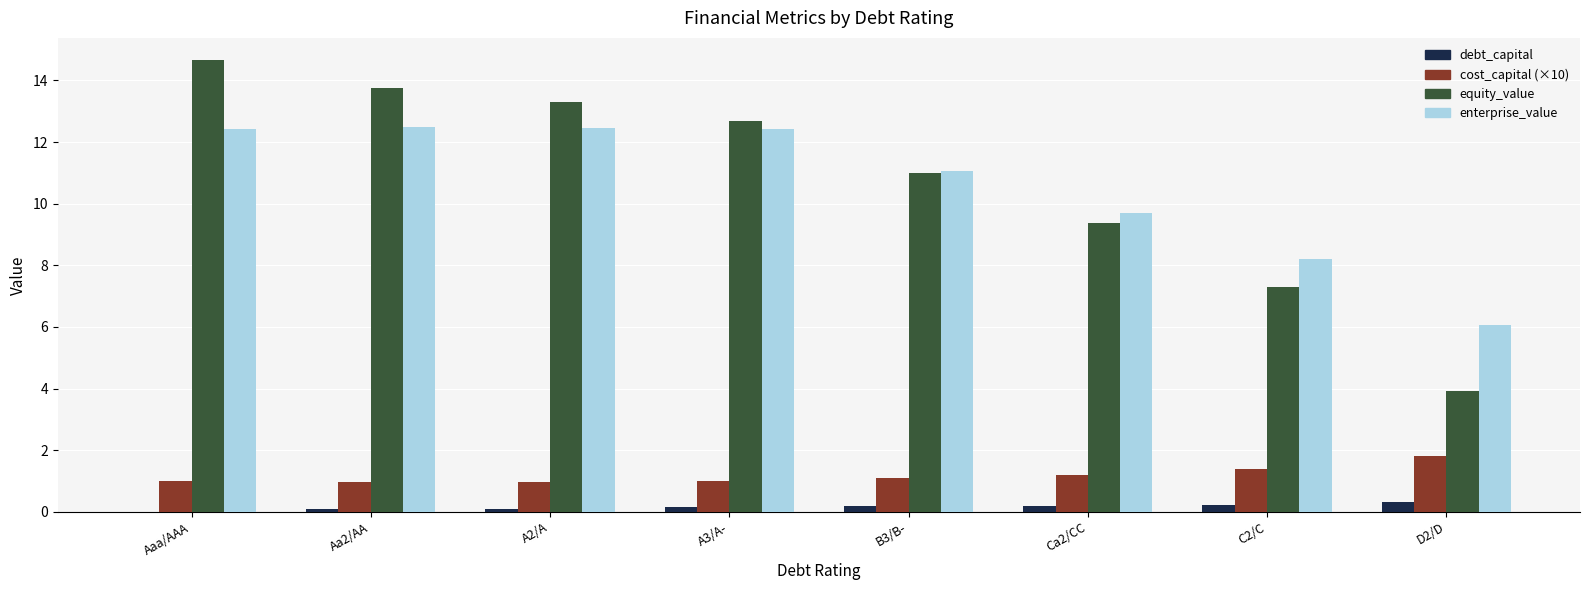

Which series has the largest range (max minus min)?

equity_value